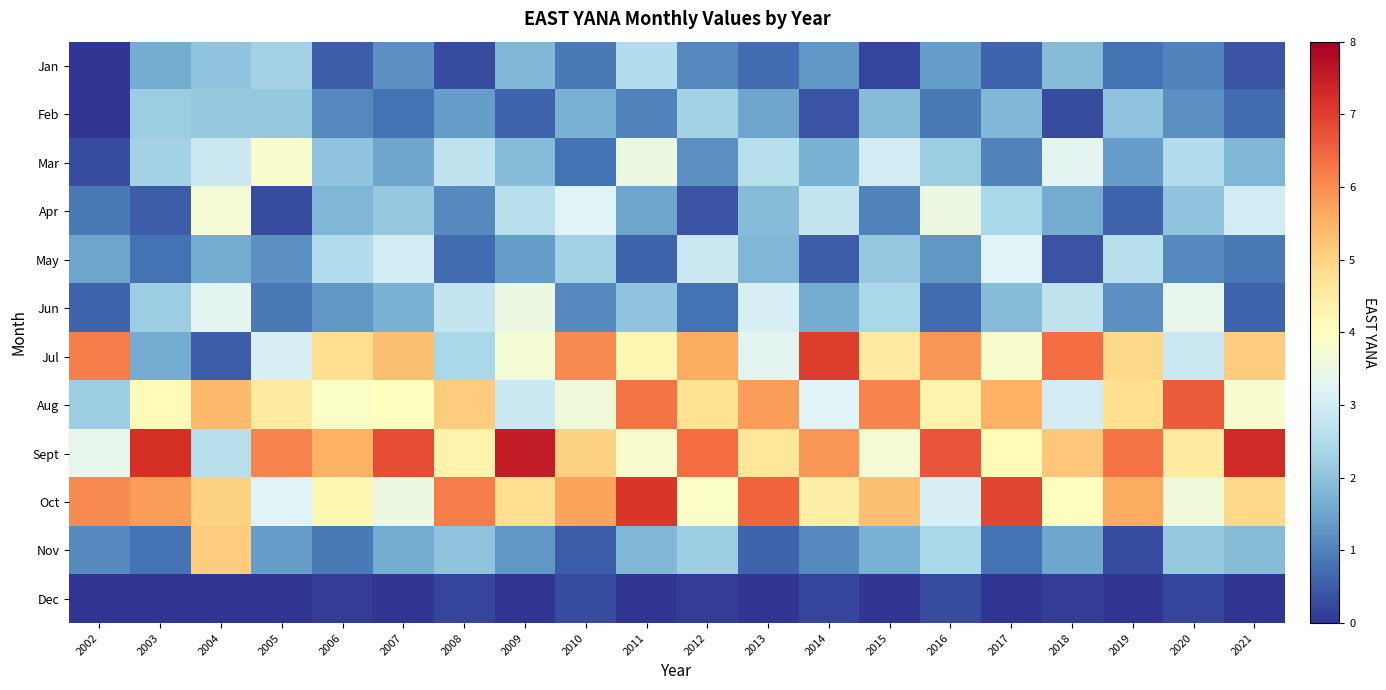

Reading left to right, what are all the values shown in this chart?

Jan: 2002=0.0	2003=1.6	2004=2.0	2005=2.3	2006=0.5	2007=1.2	2008=0.3	2009=1.8	2010=0.9	2011=2.5	2012=1.1	2013=0.7	2014=1.3	2015=0.2	2016=1.4	2017=0.6	2018=1.9	2019=0.8	2020=1.0	2021=0.4
Feb: 2002=0.0	2003=2.2	2004=2.1	2005=2.1	2006=1.1	2007=0.8	2008=1.4	2009=0.6	2010=1.7	2011=1.0	2012=2.3	2013=1.5	2014=0.4	2015=1.9	2016=0.9	2017=1.8	2018=0.3	2019=2.0	2020=1.2	2021=0.7
Mar: 2002=0.3	2003=2.3	2004=2.9	2005=3.8	2006=2.0	2007=1.5	2008=2.7	2009=1.9	2010=0.8	2011=3.5	2012=1.2	2013=2.6	2014=1.7	2015=3.0	2016=2.2	2017=1.0	2018=3.3	2019=1.4	2020=2.5	2021=1.8
Apr: 2002=0.9	2003=0.5	2004=3.7	2005=0.3	2006=1.8	2007=2.1	2008=1.1	2009=2.6	2010=3.2	2011=1.5	2012=0.4	2013=1.9	2014=2.8	2015=1.0	2016=3.5	2017=2.4	2018=1.6	2019=0.6	2020=2.0	2021=3.0
May: 2002=1.5	2003=0.8	2004=1.6	2005=1.2	2006=2.5	2007=3.0	2008=0.7	2009=1.4	2010=2.3	2011=0.6	2012=2.9	2013=1.8	2014=0.5	2015=2.1	2016=1.3	2017=3.2	2018=0.4	2019=2.6	2020=1.1	2021=0.9
Jun: 2002=0.6	2003=2.2	2004=3.3	2005=0.9	2006=1.3	2007=1.7	2008=2.8	2009=3.5	2010=1.1	2011=2.0	2012=0.8	2013=3.1	2014=1.6	2015=2.4	2016=0.7	2017=1.9	2018=2.7	2019=1.2	2020=3.4	2021=0.6
Jul: 2002=6.2	2003=1.6	2004=0.5	2005=3.1	2006=4.8	2007=5.3	2008=2.4	2009=3.7	2010=6.0	2011=4.2	2012=5.6	2013=3.3	2014=7.0	2015=4.5	2016=5.9	2017=3.8	2018=6.4	2019=4.9	2020=2.9	2021=5.1
Aug: 2002=2.2	2003=4.1	2004=5.4	2005=4.5	2006=3.9	2007=4.0	2008=5.1	2009=2.9	2010=3.6	2011=6.3	2012=4.7	2013=5.8	2014=3.2	2015=6.1	2016=4.3	2017=5.5	2018=3.0	2019=4.8	2020=6.6	2021=3.8
Sept: 2002=3.4	2003=7.2	2004=2.6	2005=6.1	2006=5.5	2007=6.8	2008=4.3	2009=7.5	2010=5.0	2011=3.8	2012=6.4	2013=4.6	2014=5.9	2015=3.7	2016=6.7	2017=4.1	2018=5.2	2019=6.3	2020=4.5	2021=7.3
Oct: 2002=6.0	2003=5.8	2004=5.0	2005=3.2	2006=4.2	2007=3.5	2008=6.2	2009=4.8	2010=5.7	2011=7.1	2012=3.9	2013=6.5	2014=4.4	2015=5.3	2016=3.1	2017=6.9	2018=4.0	2019=5.6	2020=3.6	2021=4.9
Nov: 2002=1.1	2003=0.8	2004=5.1	2005=1.4	2006=0.9	2007=1.6	2008=2.0	2009=1.3	2010=0.5	2011=1.8	2012=2.2	2013=0.6	2014=1.1	2015=1.7	2016=2.4	2017=0.8	2018=1.5	2019=0.3	2020=2.1	2021=1.9
Dec: 2002=0.0	2003=0.0	2004=0.0	2005=0.0	2006=0.1	2007=0.0	2008=0.2	2009=0.0	2010=0.3	2011=0.0	2012=0.1	2013=0.0	2014=0.2	2015=0.0	2016=0.3	2017=0.0	2018=0.1	2019=0.0	2020=0.2	2021=0.0